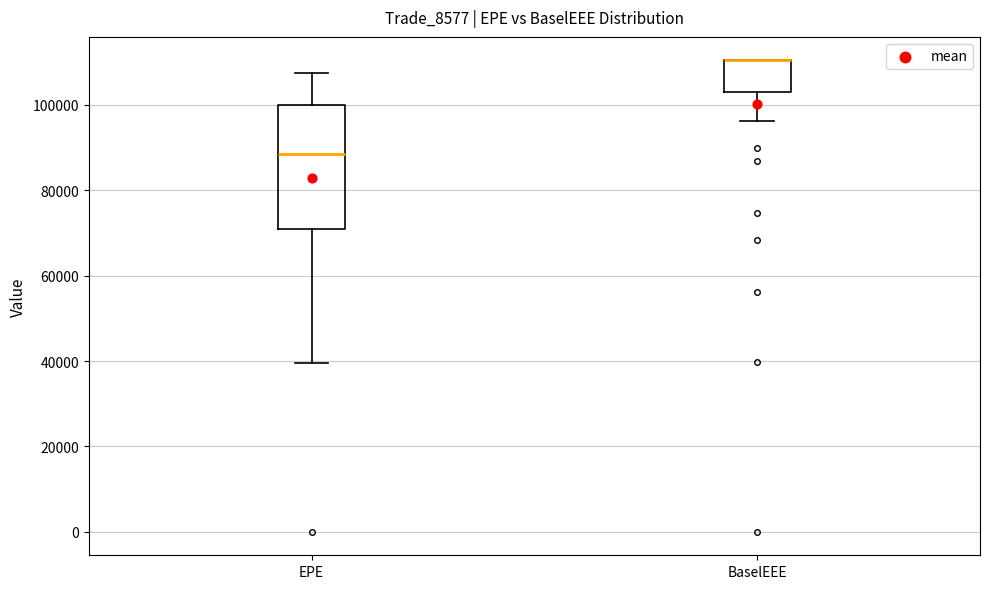

Where is the lower edge of the box for BaselEEE on the y-axis? The values are not printed on the chart, so give them approximately, as read against the axis.

104000